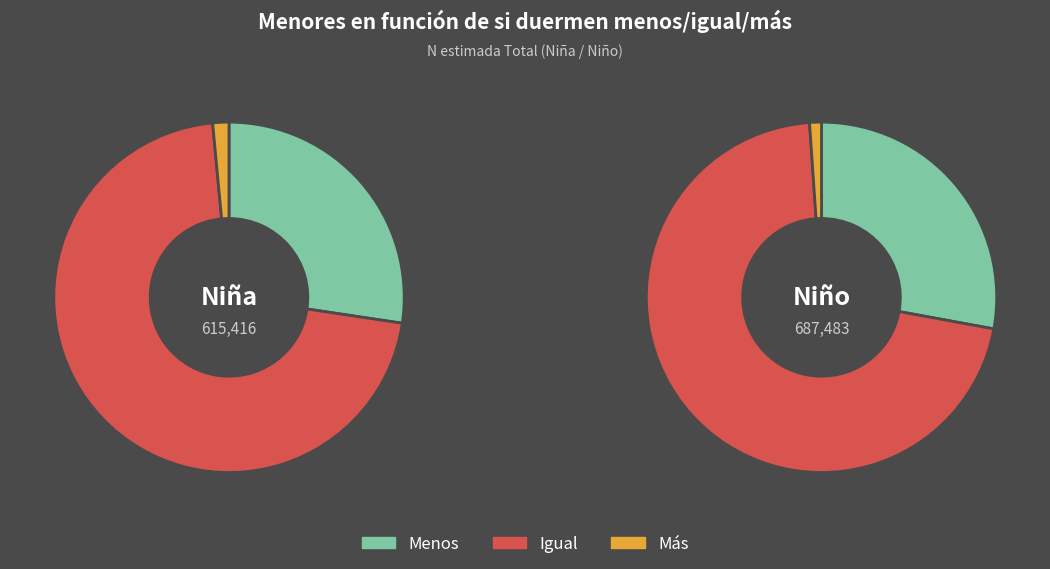

Rank the categories by Igual value from lowest to highest.

Niña, Niño